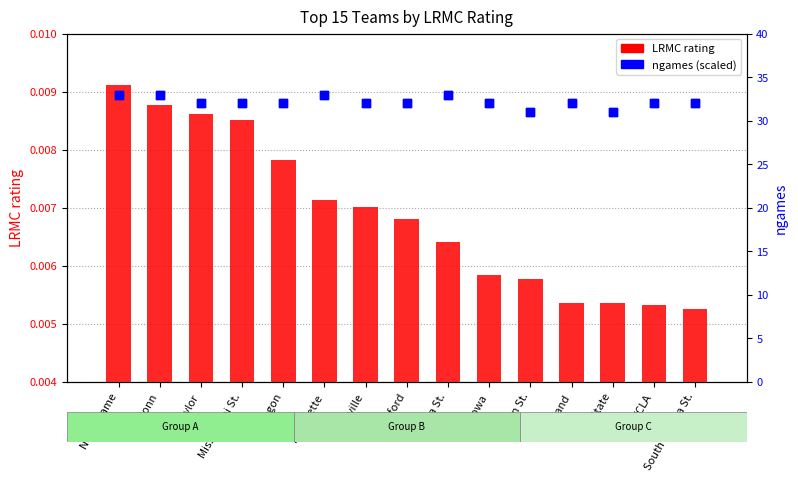

Is the value of LRMC rating at Stanford greater than the value of ngames at South Dakota St.?

No